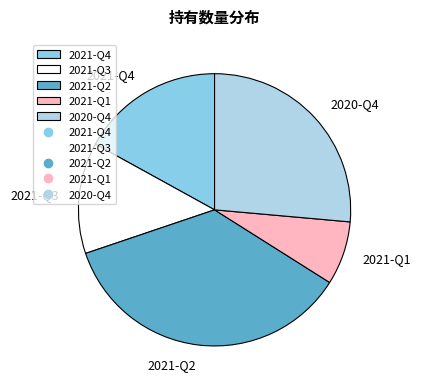

Which category has the biggest portion of the pie?

2021-Q2